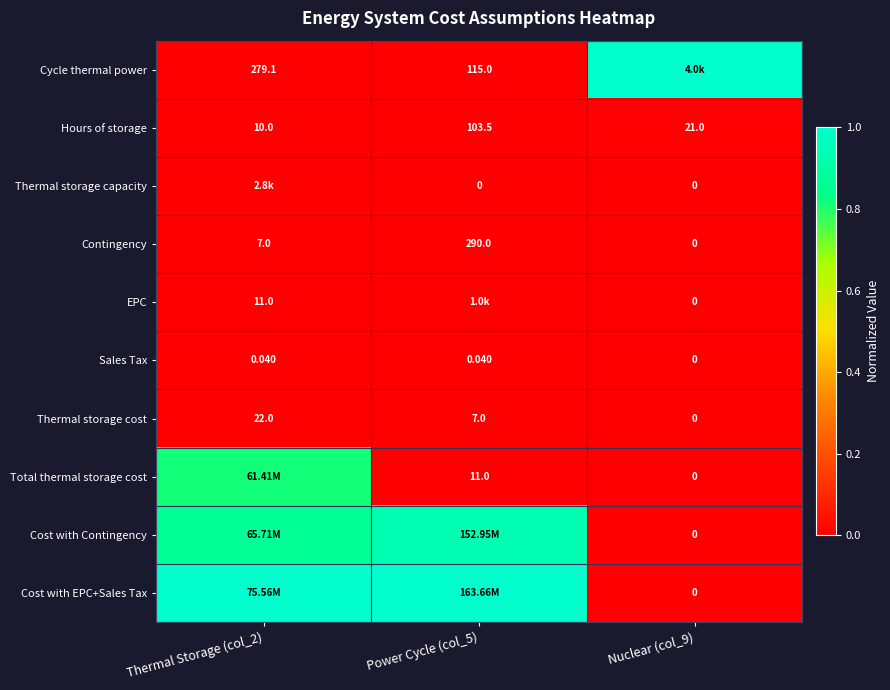

Is the value of Sales Tax at Power Cycle (col_5) greater than the value of Thermal storage cost at Thermal Storage (col_2)?

No